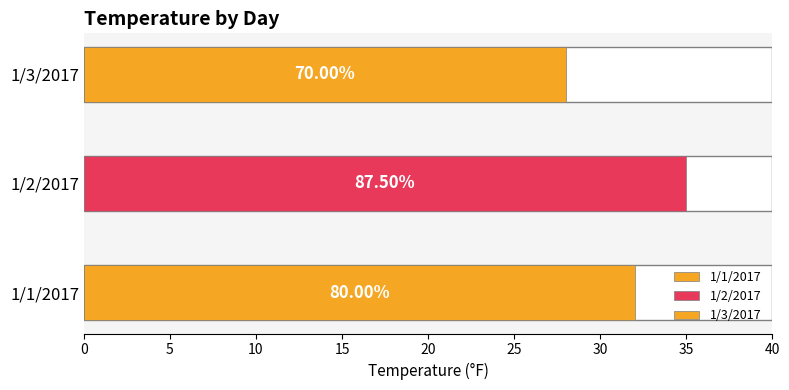

Are the bars grouped side by side (vs. stacked)?

No